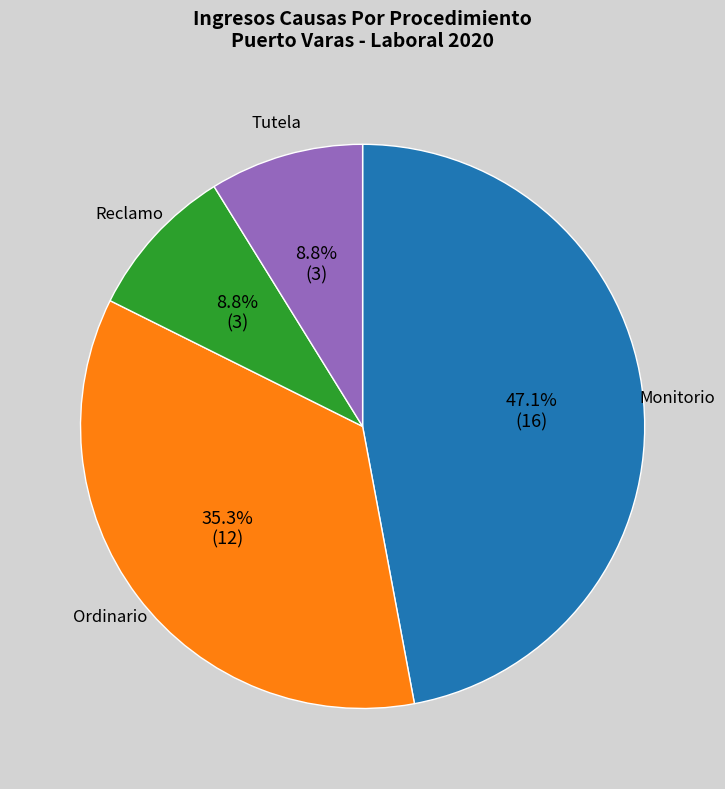

Which has a higher value, Reclamo or Ordinario?

Ordinario